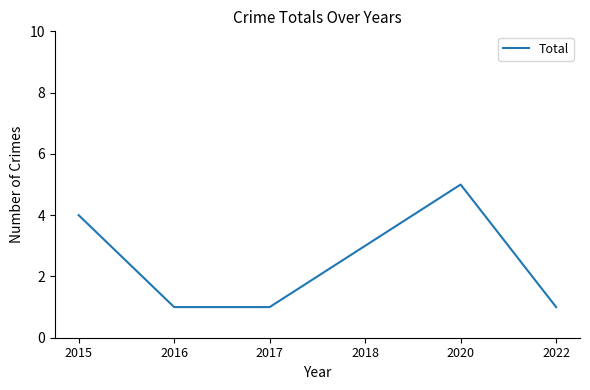

What is the maximum value shown in the chart?

5